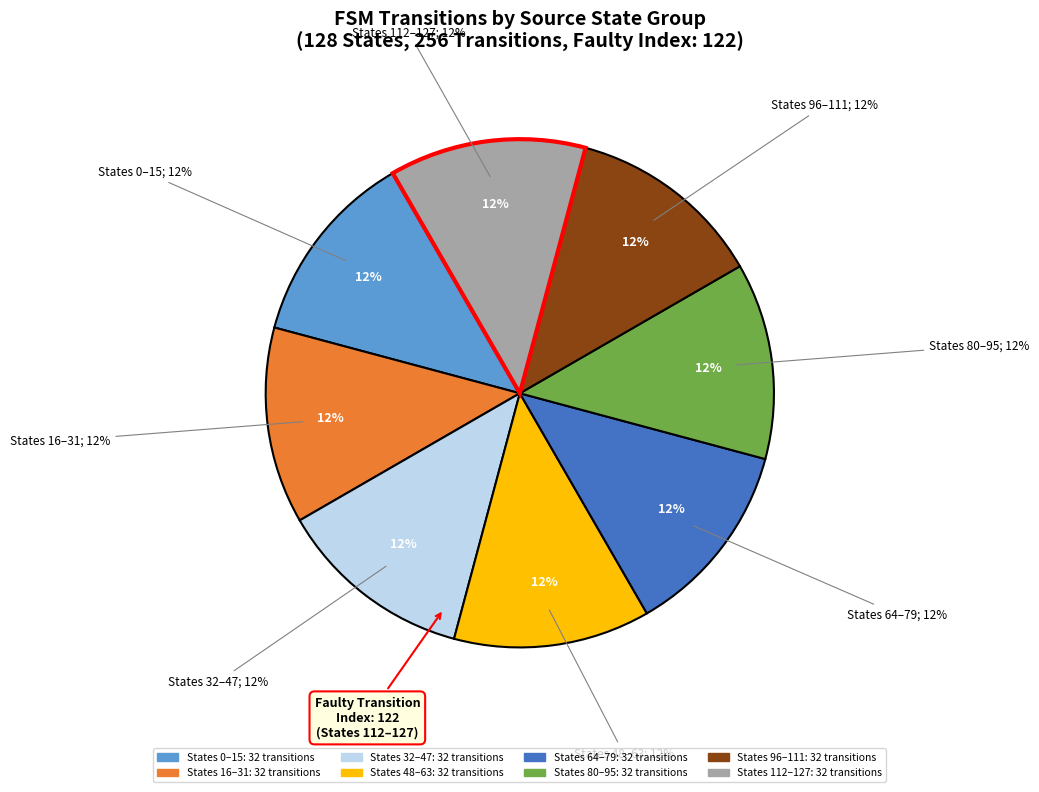

Does any single category account for the majority?

No